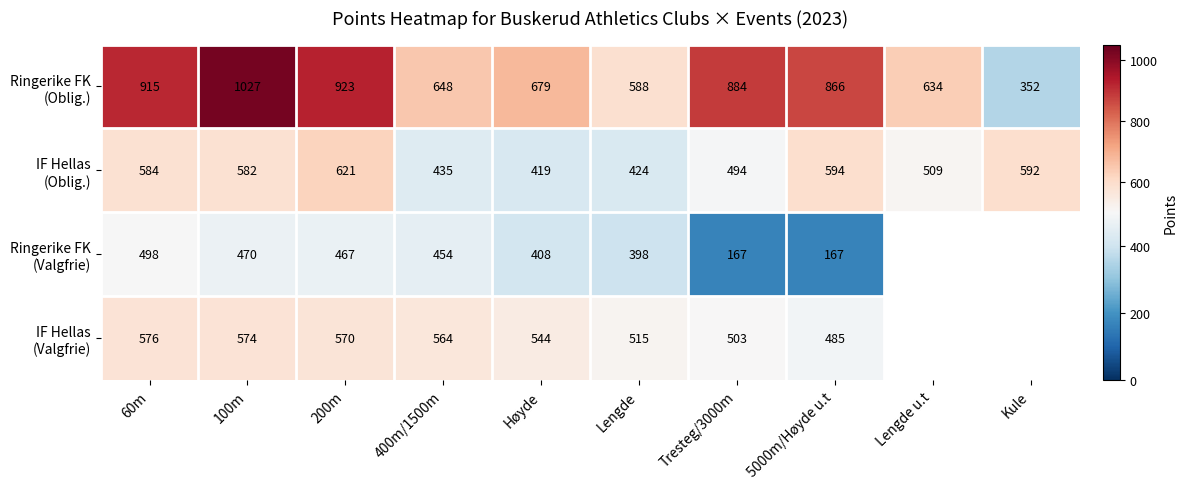

What is the spread (max minus min) of values at 200m?

456